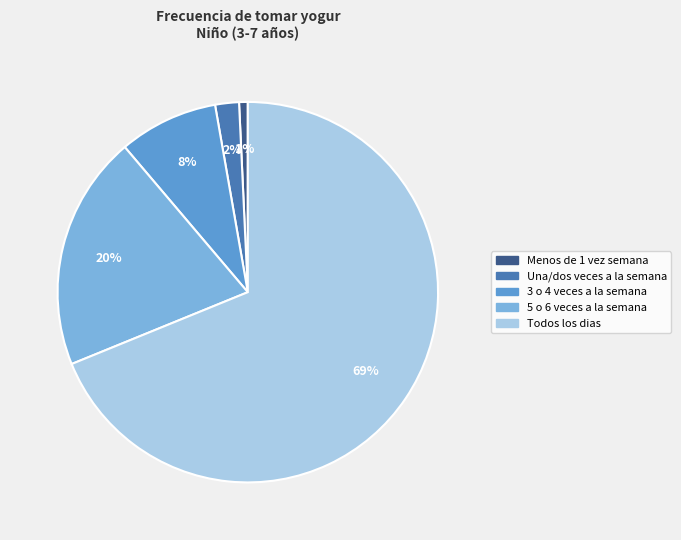

Is it true that Todos los dias is 69% of the pie?

True